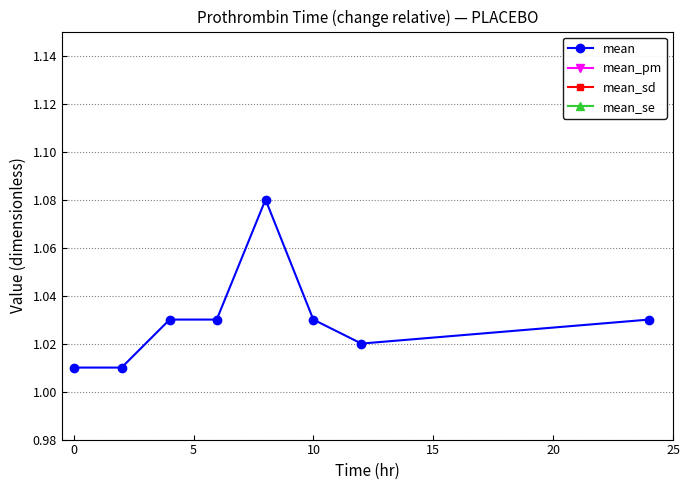

True or false: mean has more than 0 points higher than both neighbors.

True